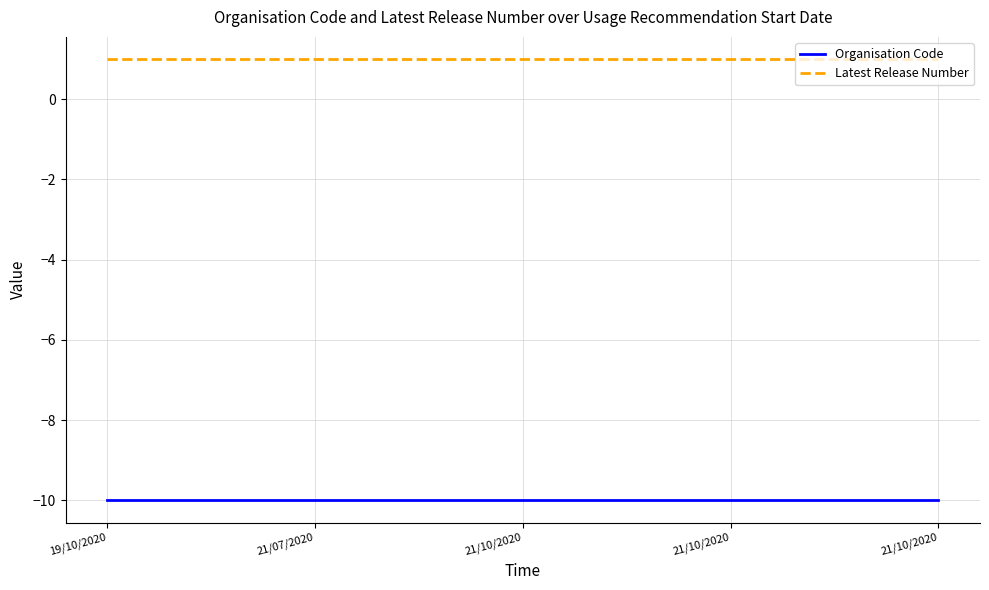

Rank the series by their maximum value, from lowest to highest.

Organisation Code, Latest Release Number